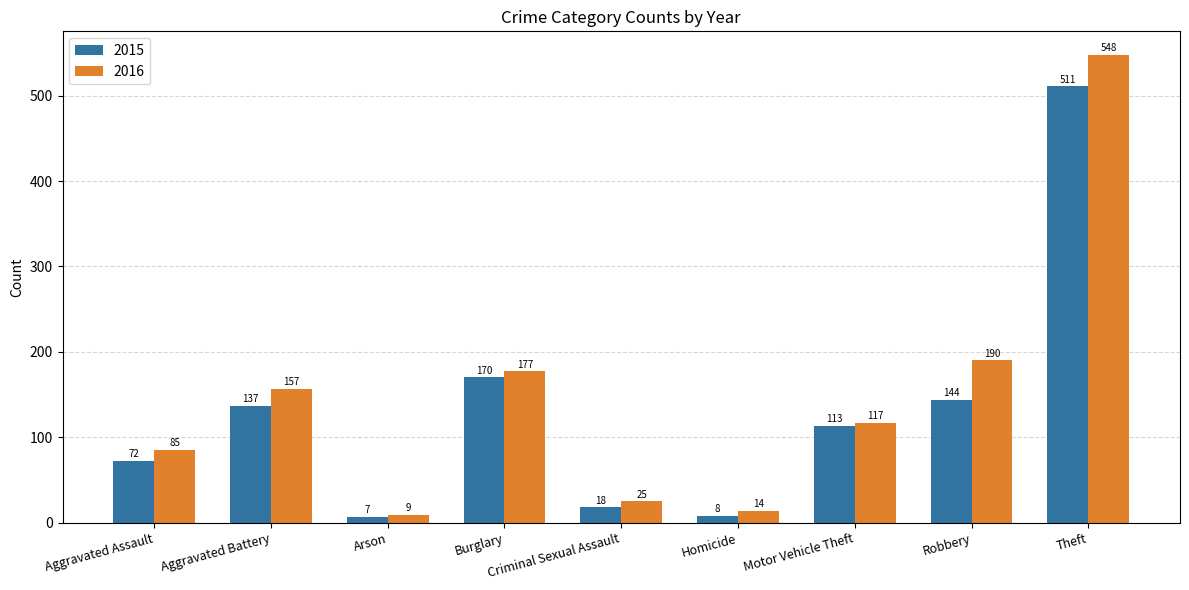

Reading right to left, what are all the values shown in this chart?

2015: 511	144	113	8	18	170	7	137	72
2016: 548	190	117	14	25	177	9	157	85